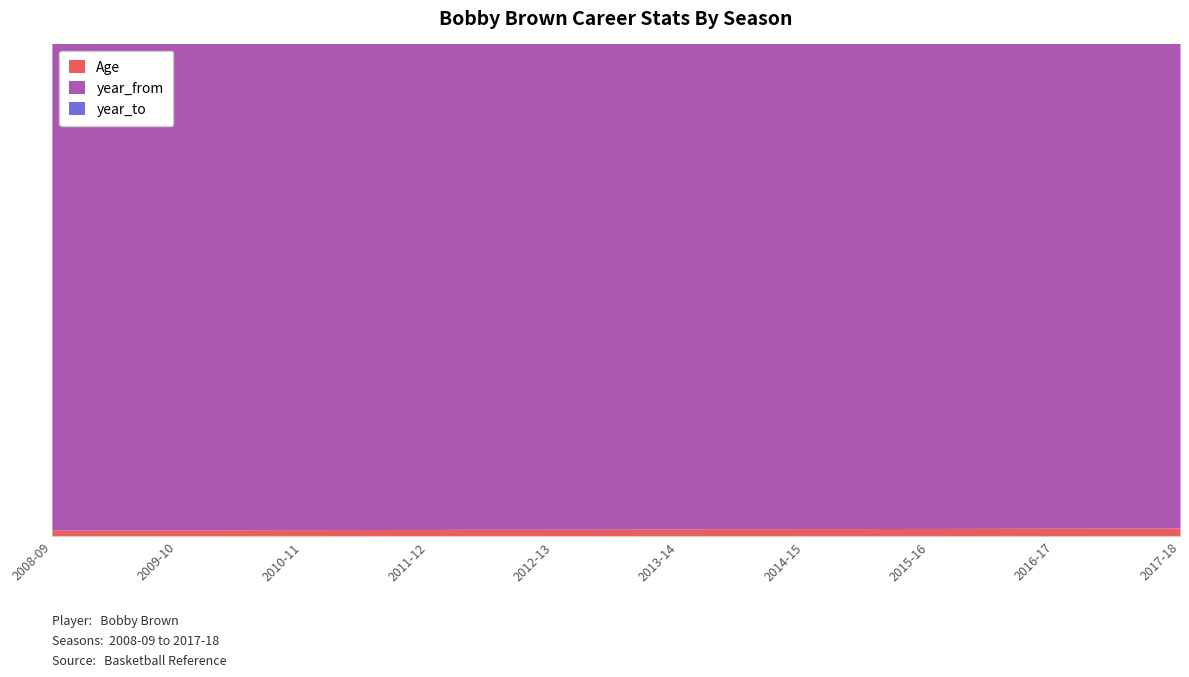

Is the value of year_to at 2012-13 greater than the value of Age at 2010-11?

Yes